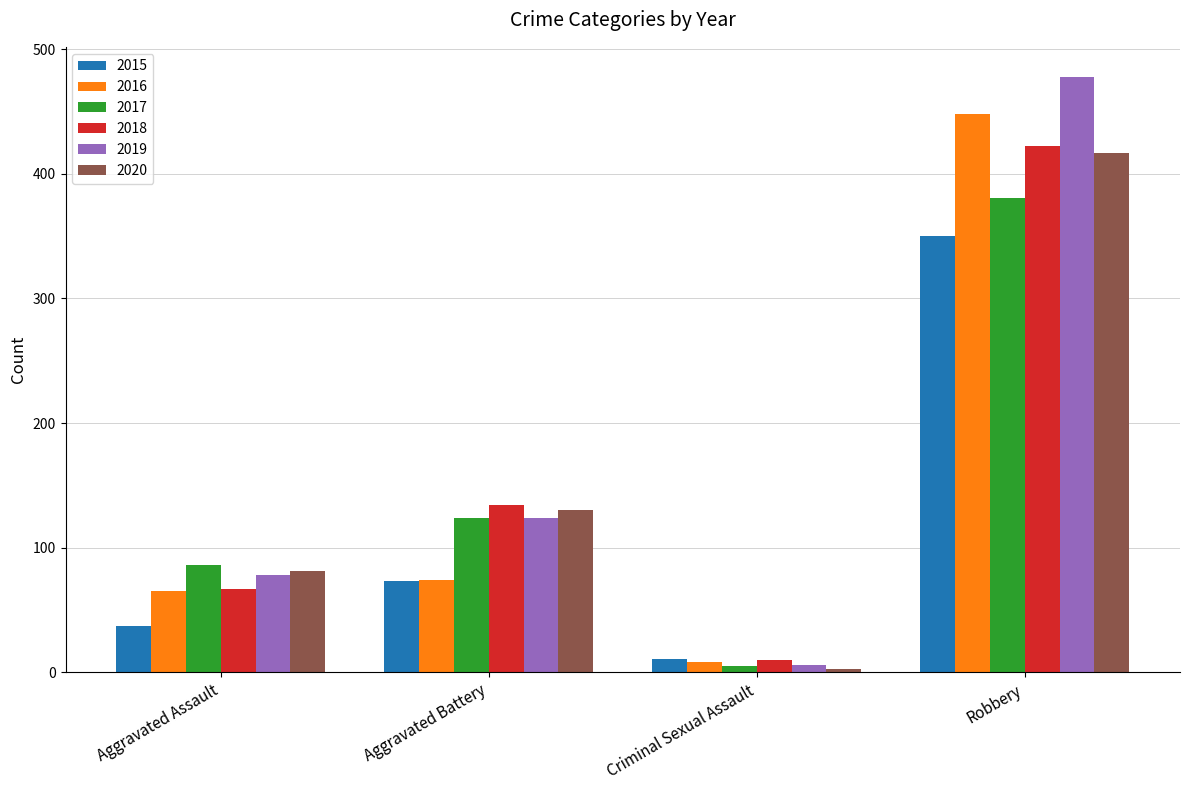

True or false: 2018 has a value of 134 at Aggravated Battery.

True